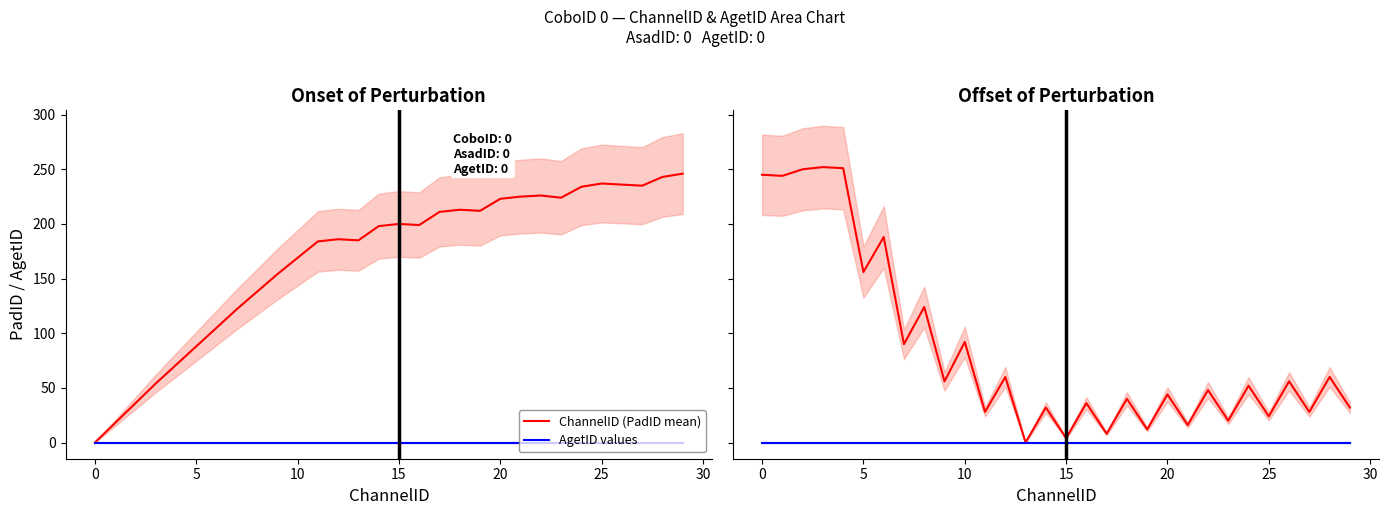

What is the label of the 22nd point from the left?

21